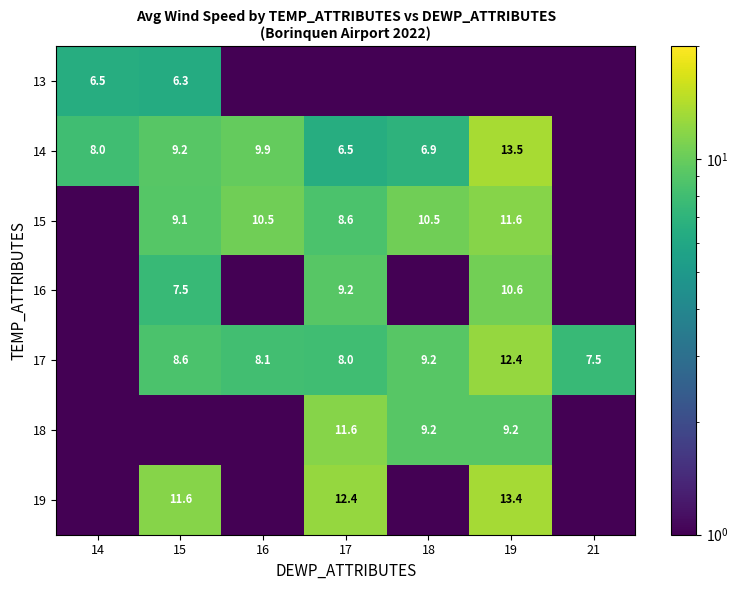

The 17 series shows 12.4 at 19. True or false?

True